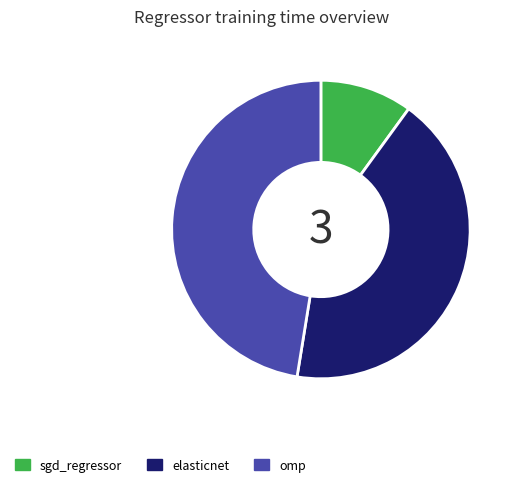

Which slice is the smallest?

sgd_regressor